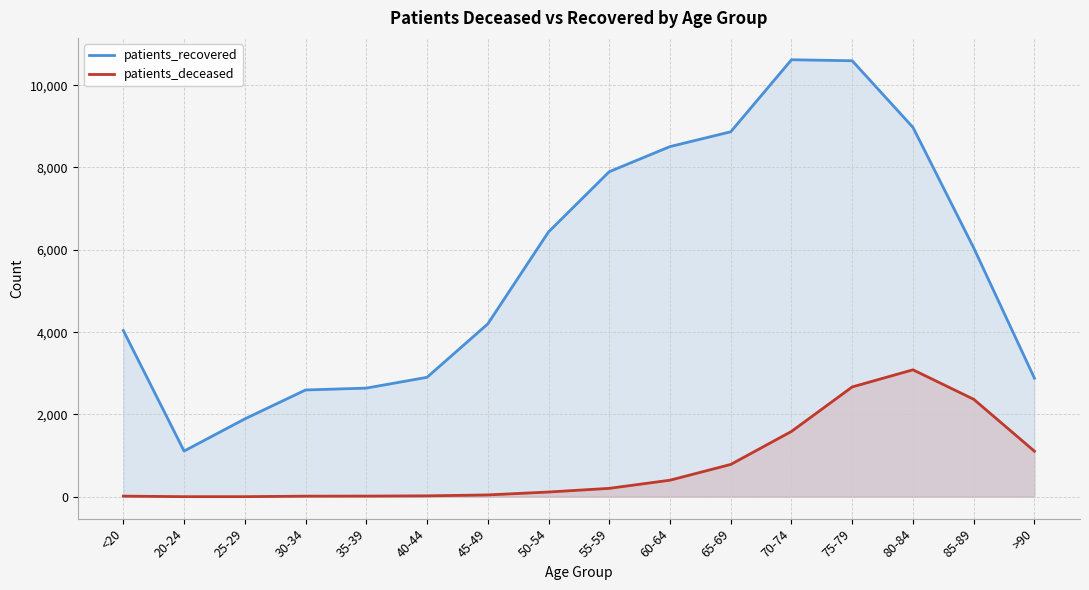

Reading right to left, list all the values displayed in this chart.

patients_recovered: 2881	6048	8975	10593	10618	8868	8508	7898	6435	4200	2903	2640	2595	1892	1111	4039
patients_deceased: 1108	2369	3085	2669	1588	786	403	205	116	45	23	17	15	3	3	16